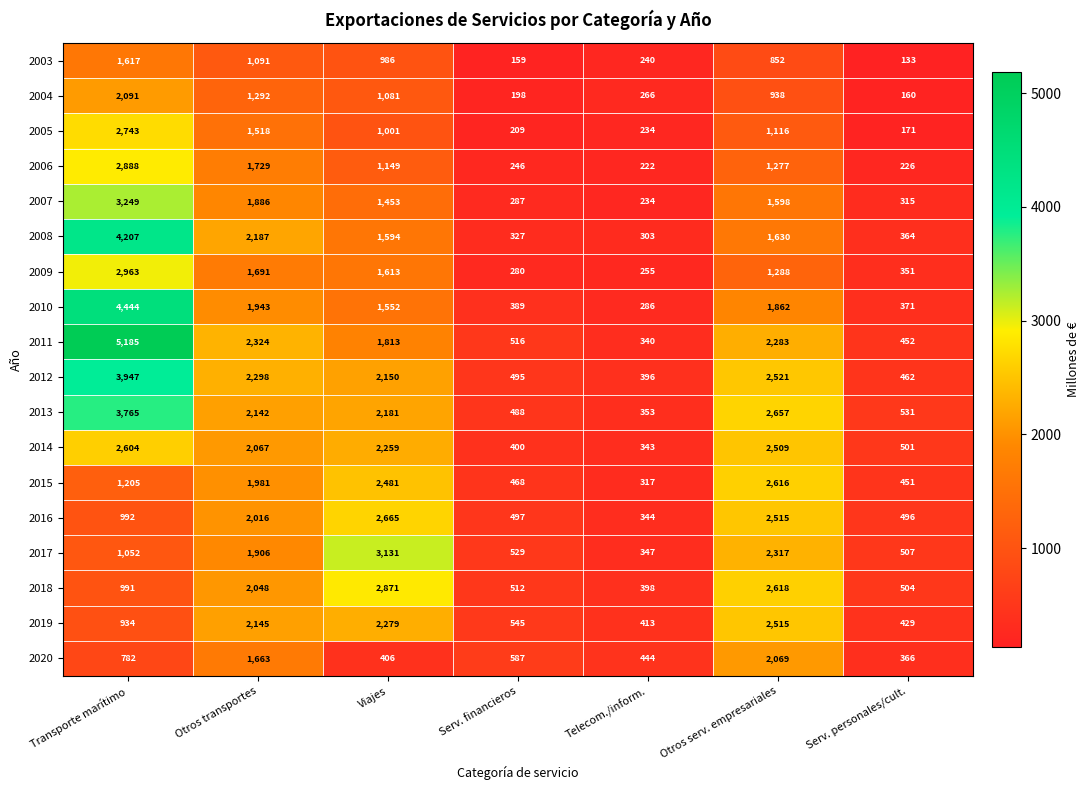

At which label does 2009 reach its peak?

Transporte marítimo